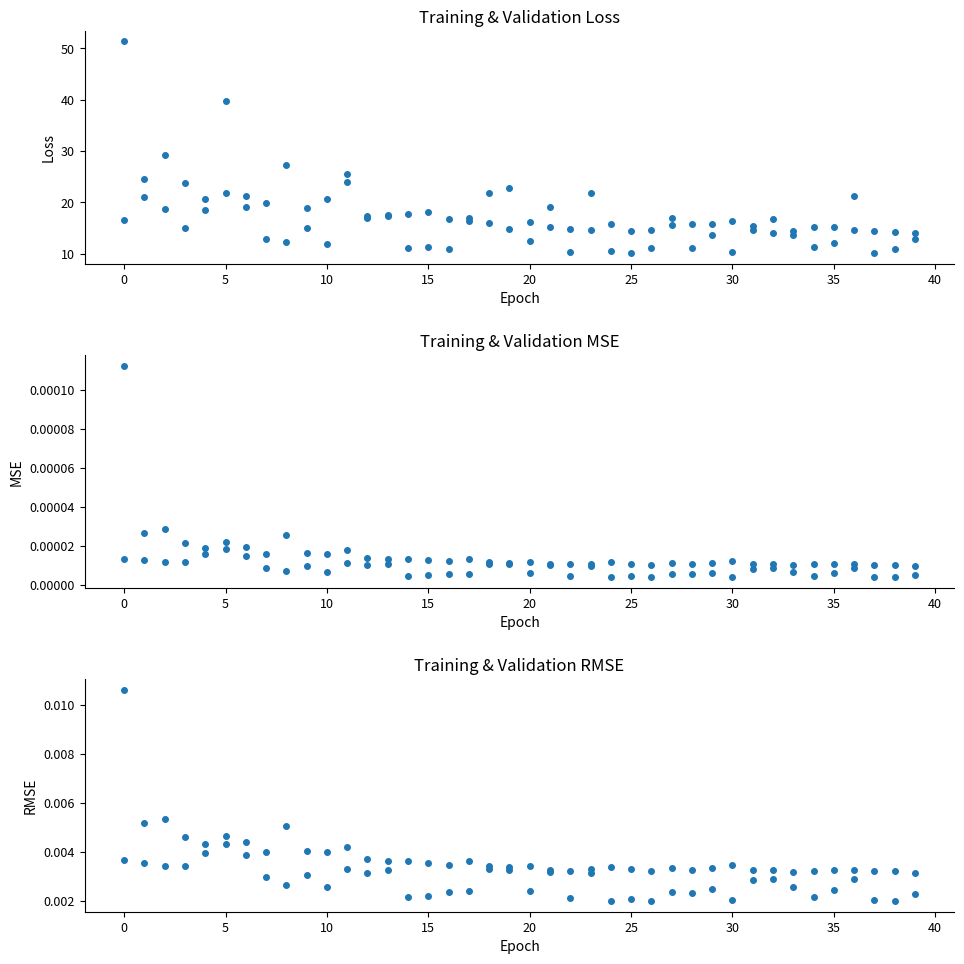

What is the total value across all series at 17?

33.2